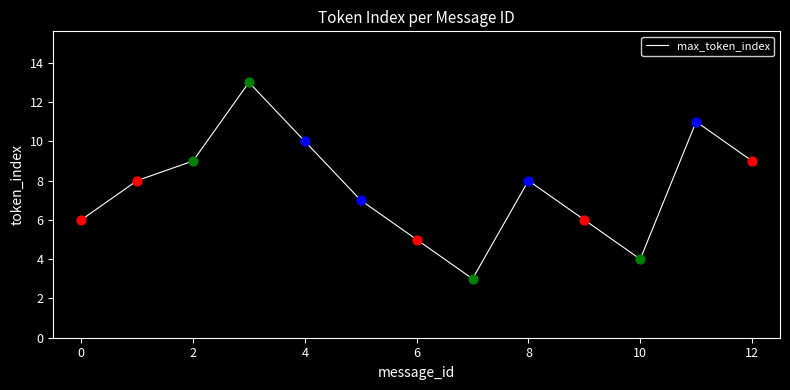

What is the difference between the maximum and minimum values?

10